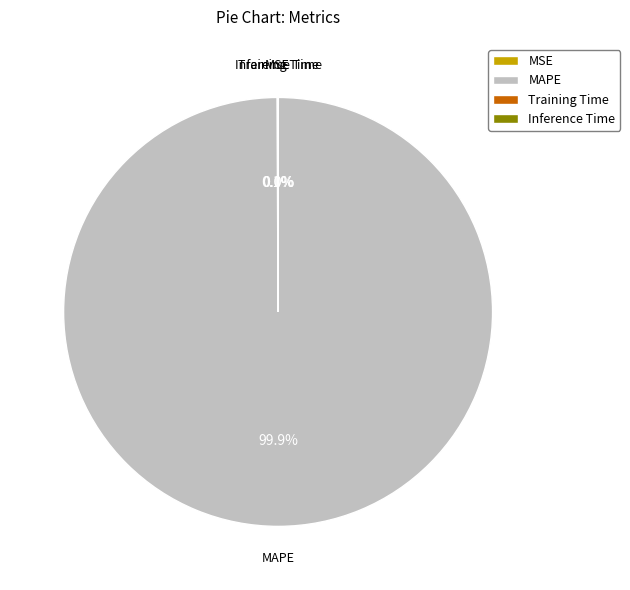

Which slice is the largest?

MAPE